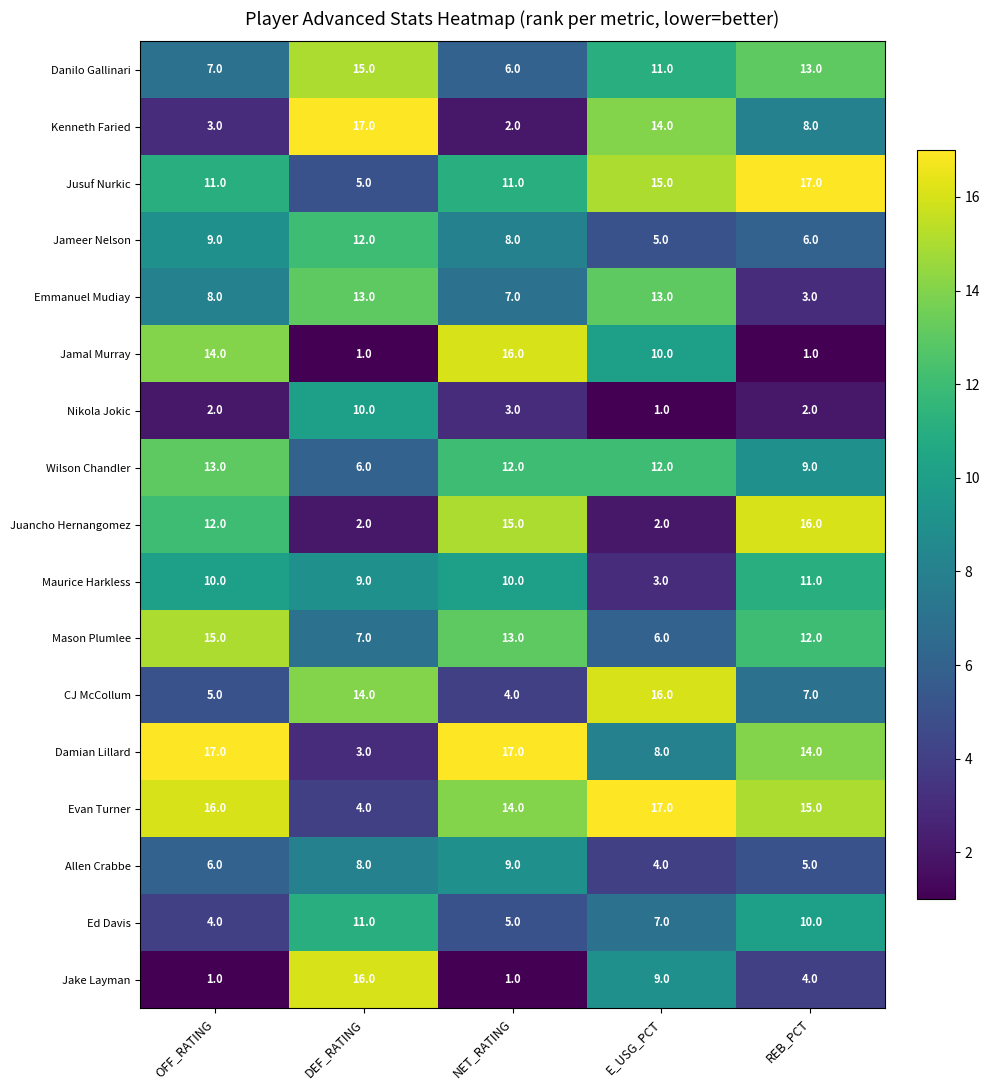

At DEF_RATING, list the series in order from smallest to largest.

Jamal Murray, Juancho Hernangomez, Damian Lillard, Evan Turner, Jusuf Nurkic, Wilson Chandler, Mason Plumlee, Allen Crabbe, Maurice Harkless, Nikola Jokic, Ed Davis, Jameer Nelson, Emmanuel Mudiay, CJ McCollum, Danilo Gallinari, Jake Layman, Kenneth Faried